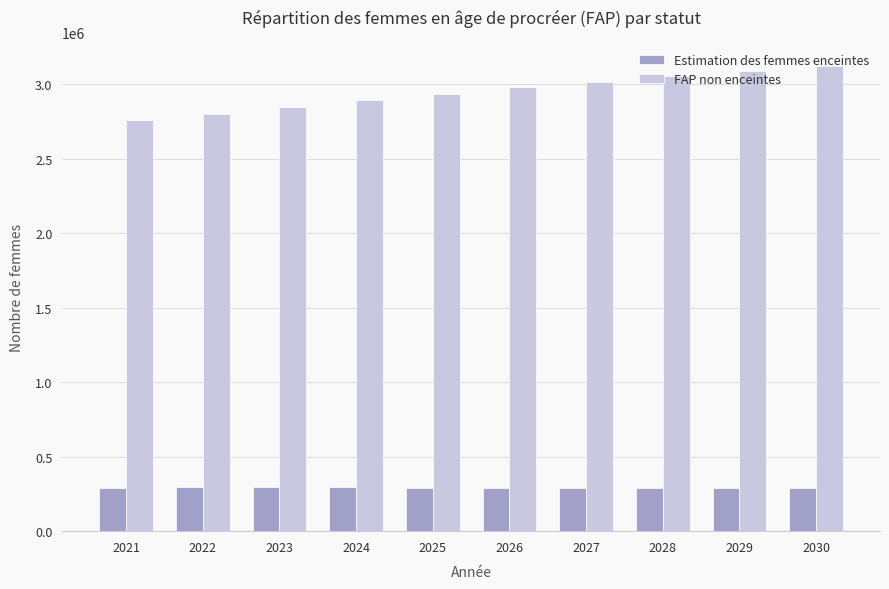

What is the approximate value of Estimation des femmes enceintes at 2022?

293228.0